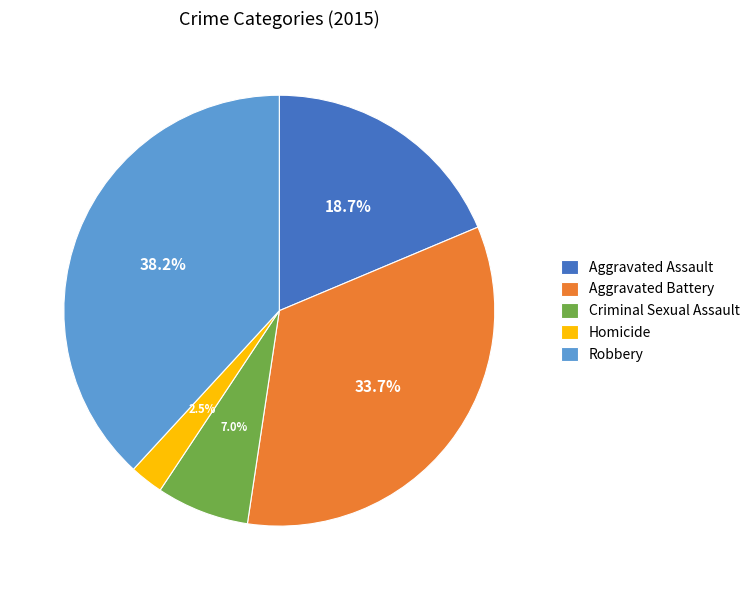

Is Aggravated Assault the majority of the pie?

No